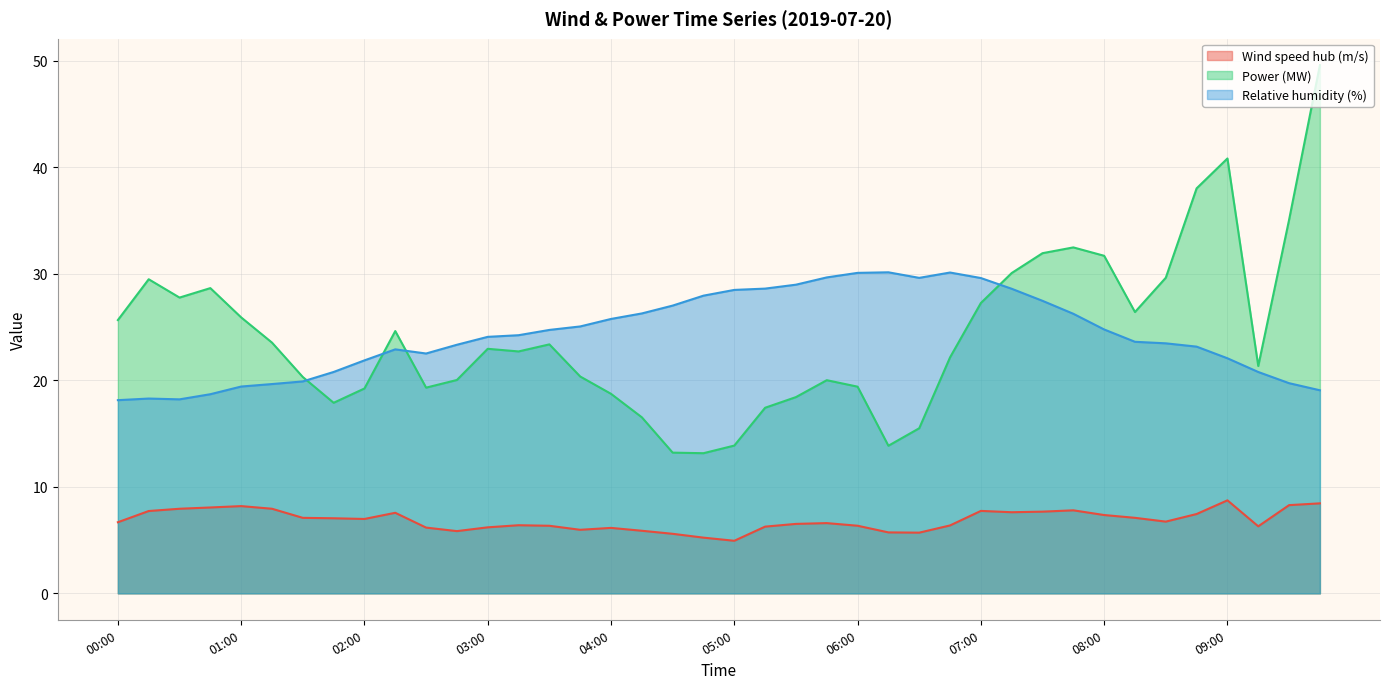

Reading left to right, what are all the values shown in this chart?

Wind speed hub (m/s): 6.7	7.7	7.9	8.1	8.2	7.9	7.1	7.0	7.0	7.6	6.2	5.8	6.2	6.4	6.3	6.0	6.1	5.9	5.6	5.2	4.9	6.3	6.5	6.6	6.3	5.7	5.7	6.4	7.7	7.6	7.7	7.8	7.4	7.1	6.7	7.4	8.7	6.3	8.3	8.4
Power (MW): 25.7	29.5	27.8	28.6	25.9	23.5	20.3	17.9	19.2	24.6	19.3	20.0	23.0	22.7	23.4	20.4	18.7	16.5	13.2	13.2	13.9	17.4	18.4	20.0	19.4	13.9	15.5	22.1	27.3	30.1	31.9	32.5	31.7	26.4	29.6	38.0	40.8	21.3	35.1	49.6
Relative humidity (%): 18.1	18.3	18.2	18.7	19.4	19.6	19.9	20.8	21.9	22.9	22.5	23.3	24.1	24.2	24.7	25.1	25.8	26.3	27.0	27.9	28.5	28.6	29.0	29.7	30.1	30.1	29.6	30.1	29.6	28.6	27.5	26.2	24.8	23.6	23.5	23.2	22.1	20.8	19.7	19.1